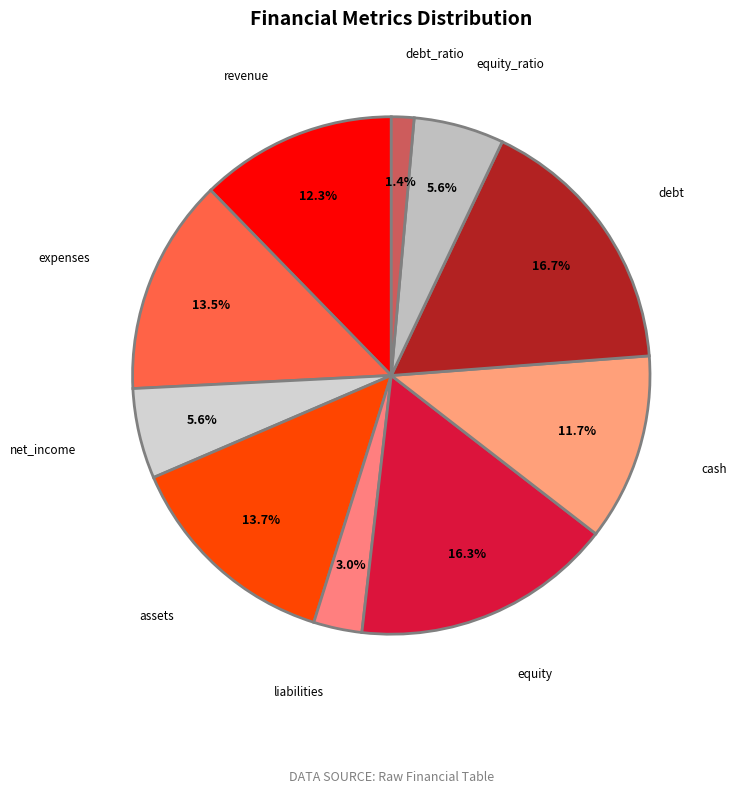

Which slice is the smallest?

debt_ratio